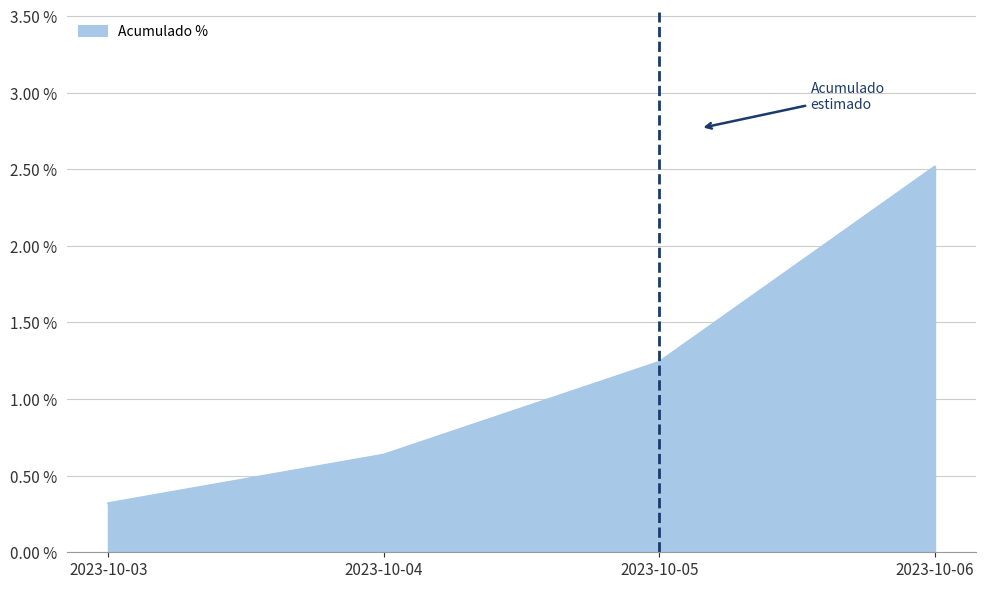

The chart shows a value of 0.1 at 2023-10-03. True or false?

False